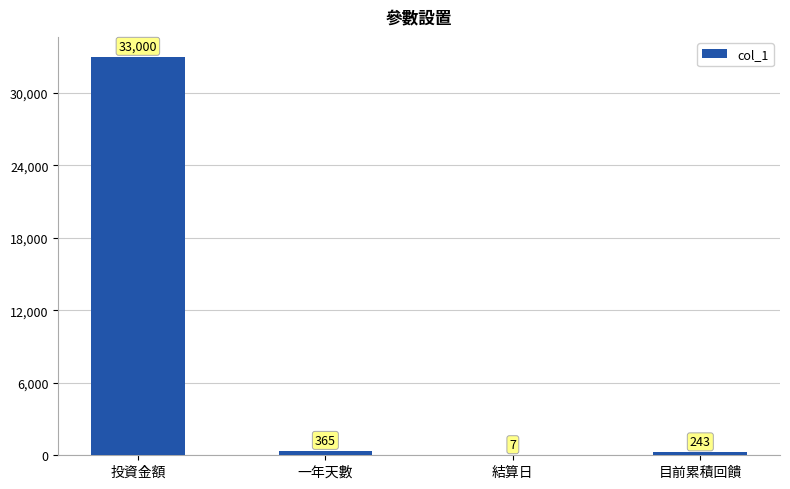

Between 一年天數 and 結算日, which is larger?

一年天數